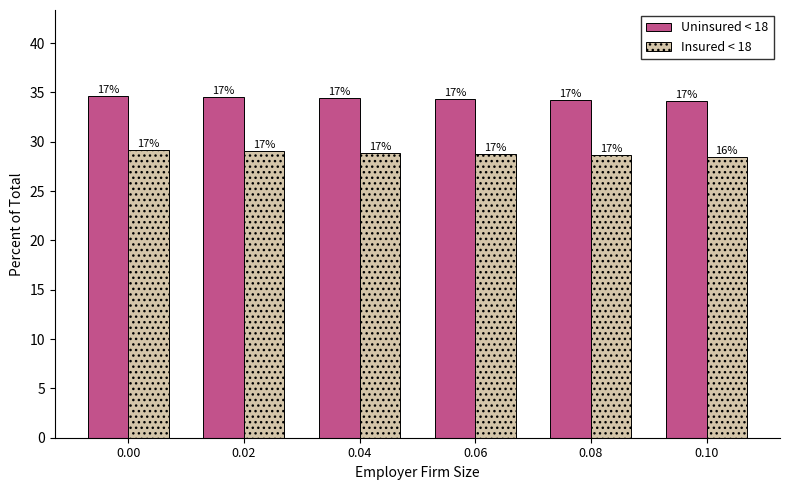

What is the minimum value shown in the chart?

28.5